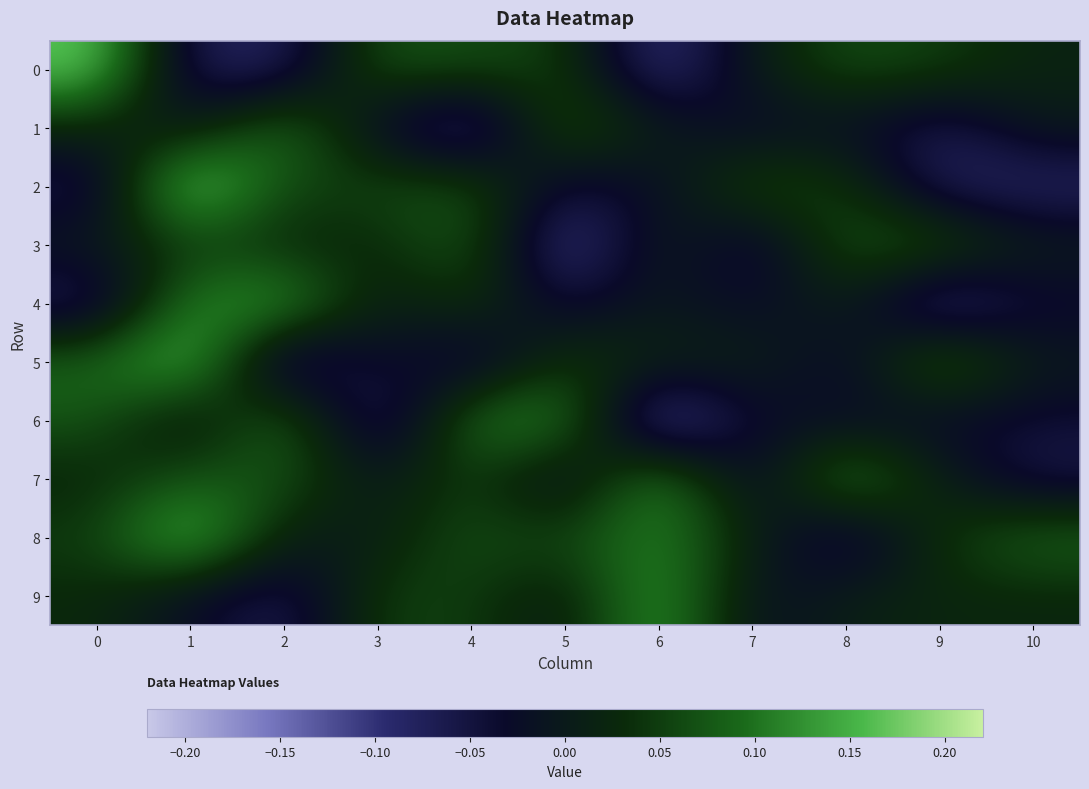

What is the total value across all series at 0?

0.3